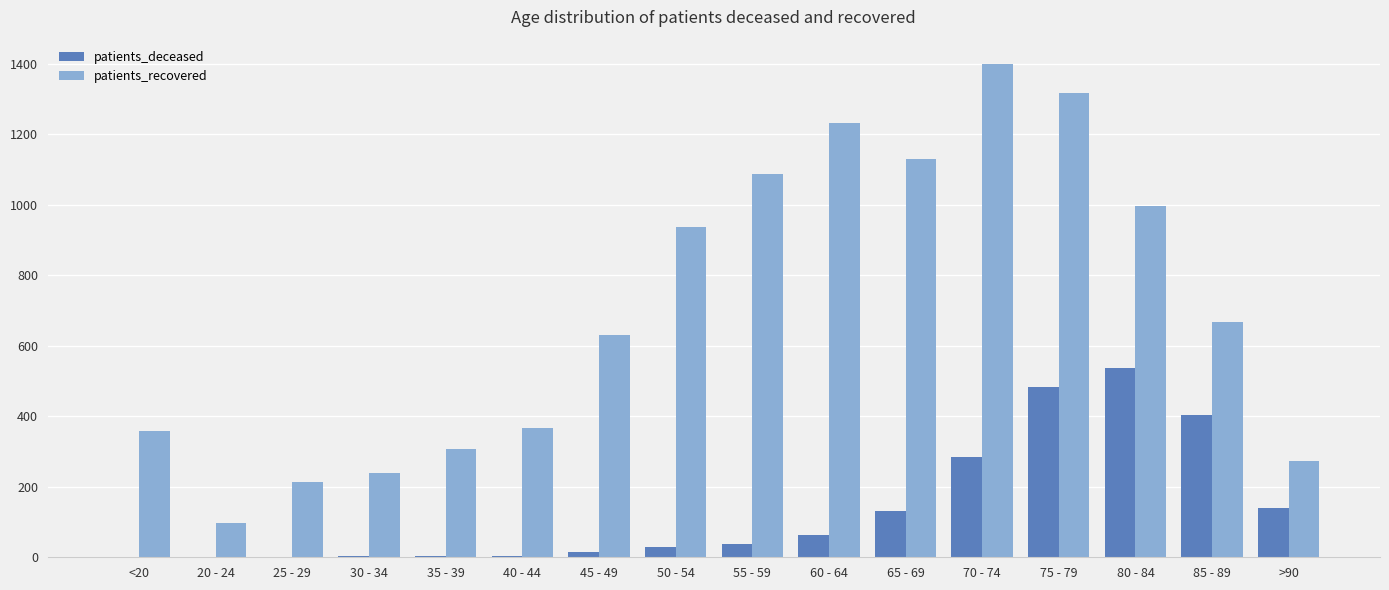

Which series changed the most between 40 - 44 and 65 - 69?

patients_recovered